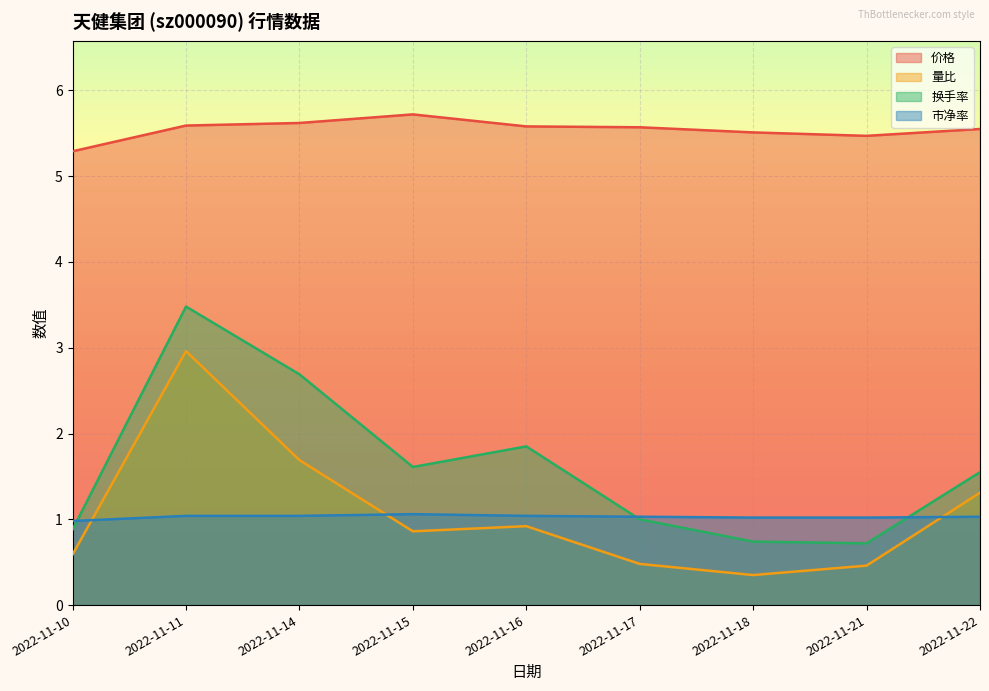

At which category does the chart reach its minimum across all series?

2022-11-18